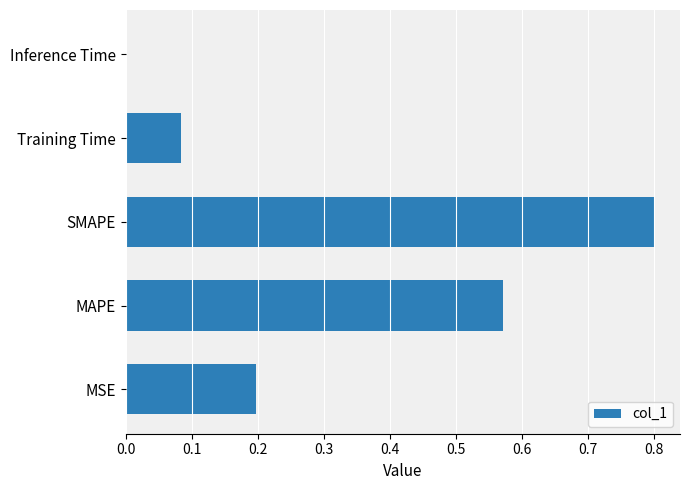

What is the sum of all values?

1.7